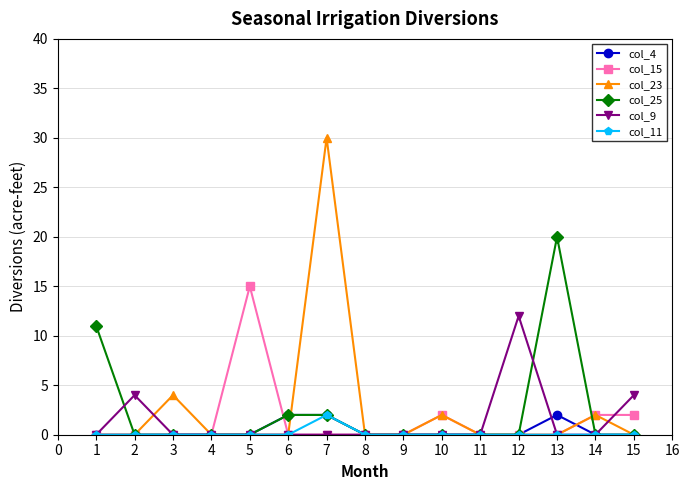

Which series changed the most between 2 and 9?

col_9